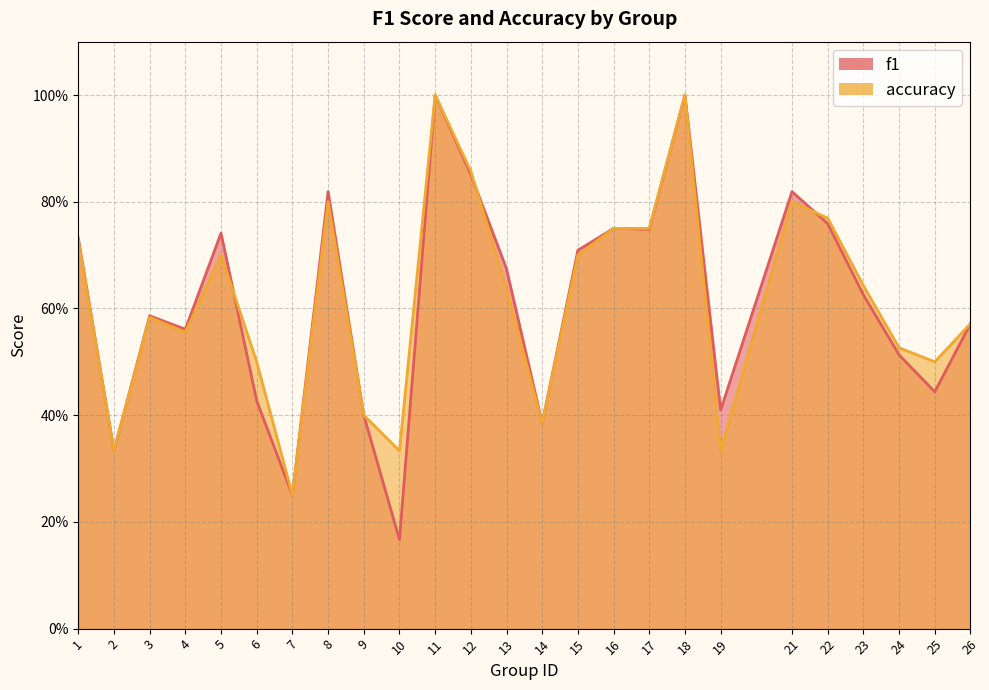

How many times do accuracy and f1 cross each other?

3